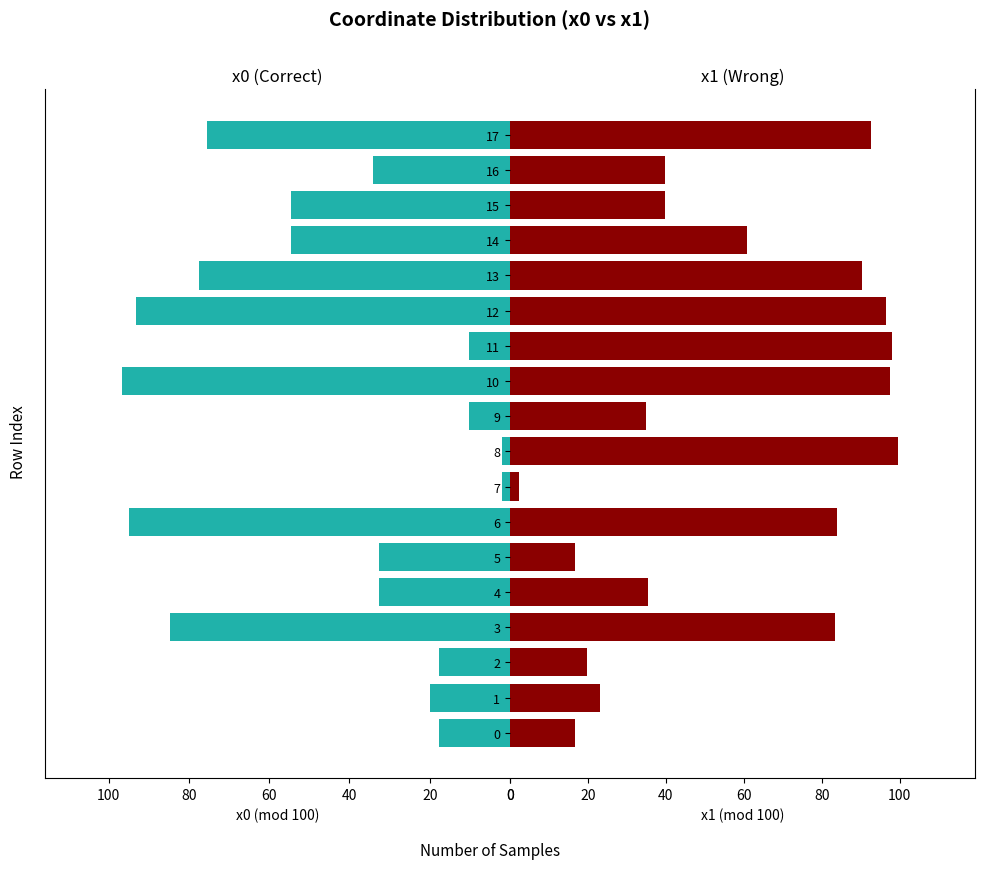

What is the maximum value for x1?

99.5